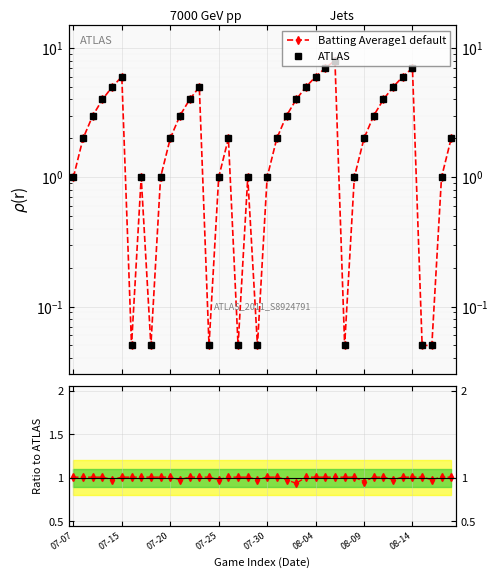

What is the difference between the maximum and second lowest values in the ATLAS series?

8.0